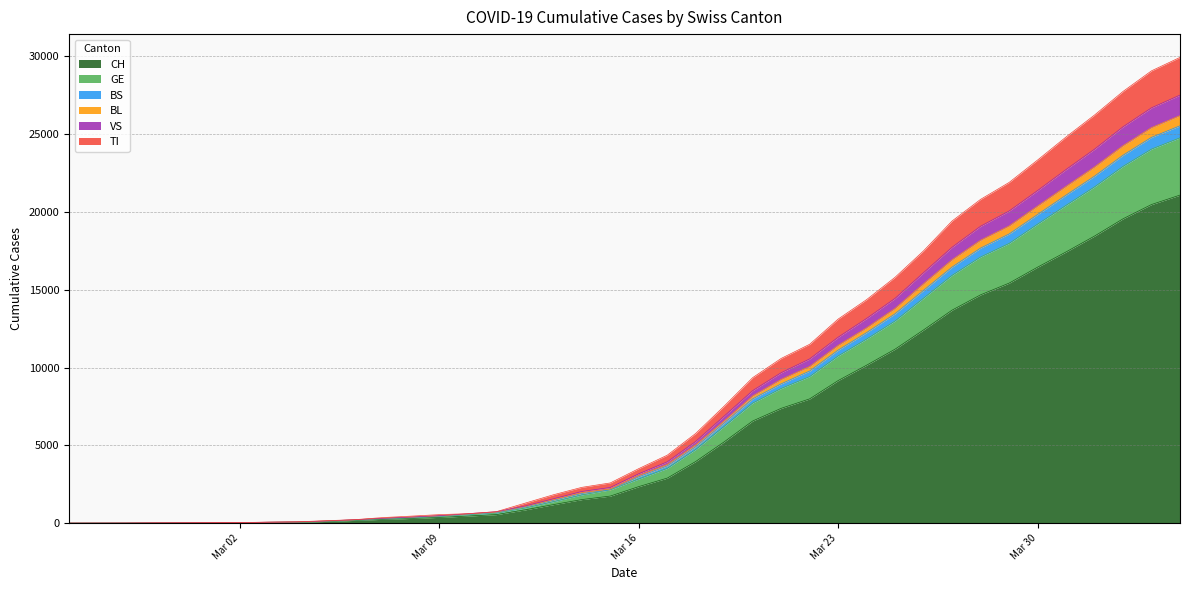

Does the chart have visible grid lines?

Yes